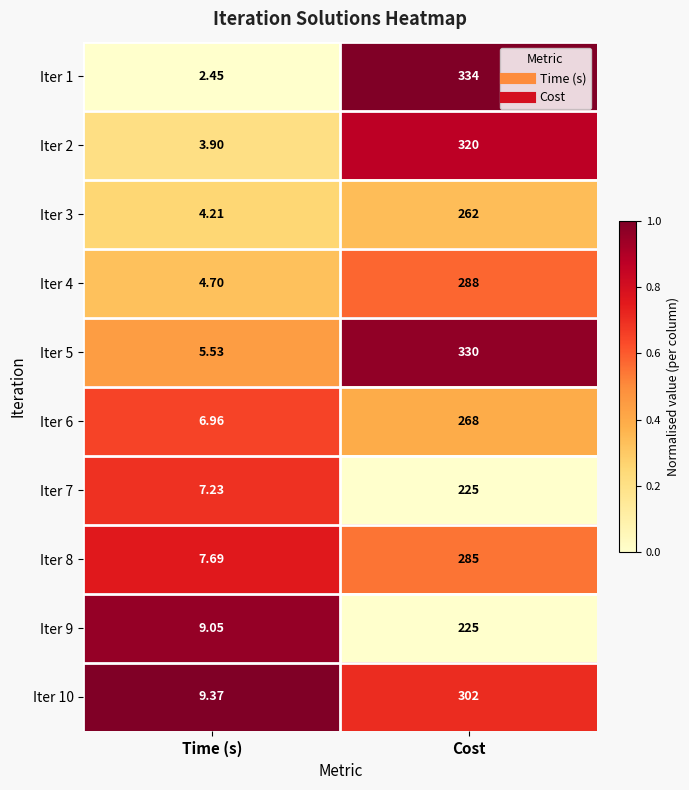

At which category does the chart reach its peak across all series?

Cost